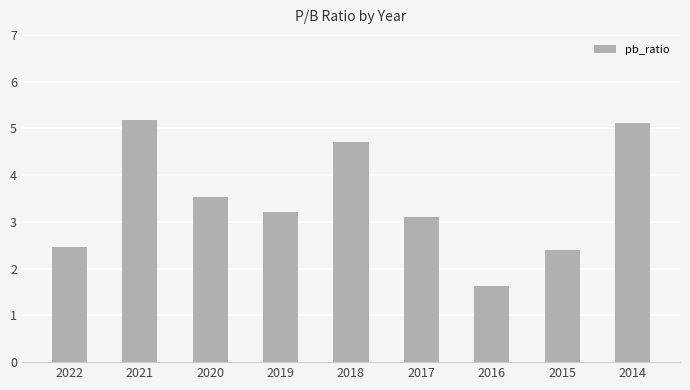

Which category has the lowest value across all series?

2016